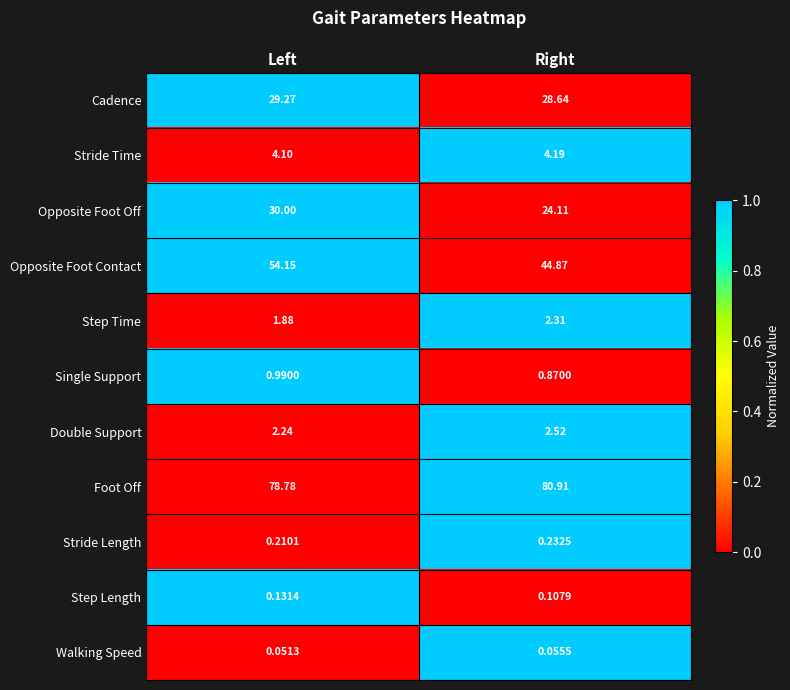

At which category does the chart reach its minimum across all series?

Left